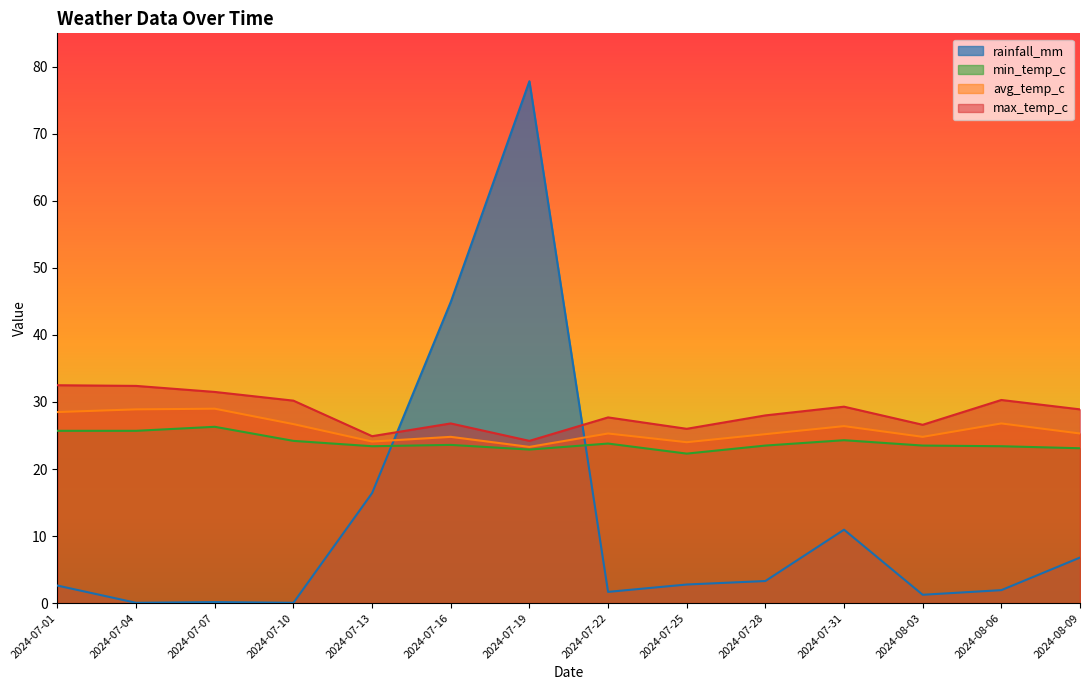

What is the difference between the maximum and second lowest values in the max_temp_c series?

7.6